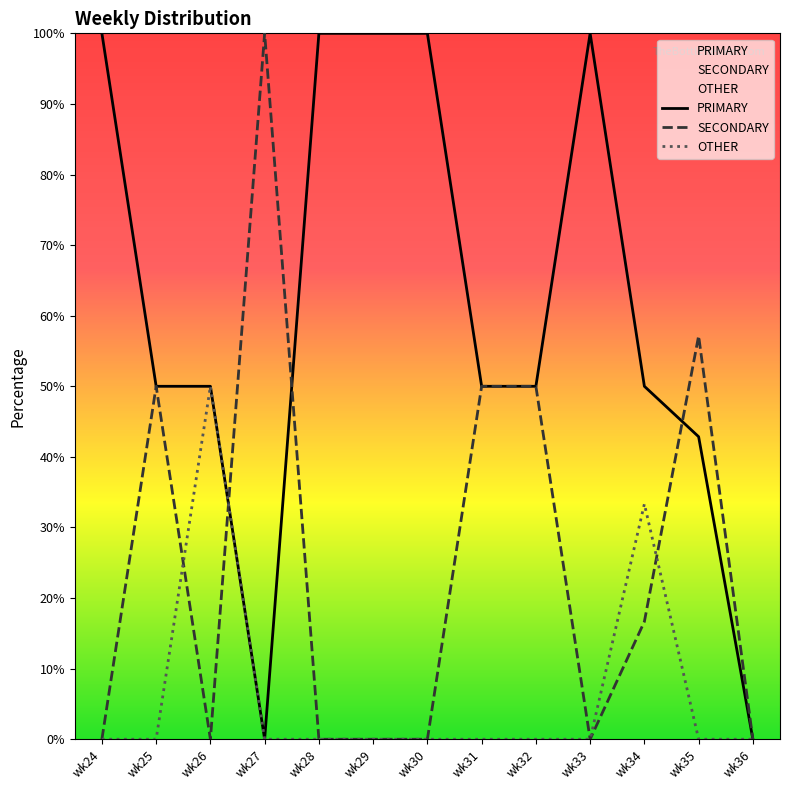

What is the value of the PRIMARY point at the 12th from the left?

42.9